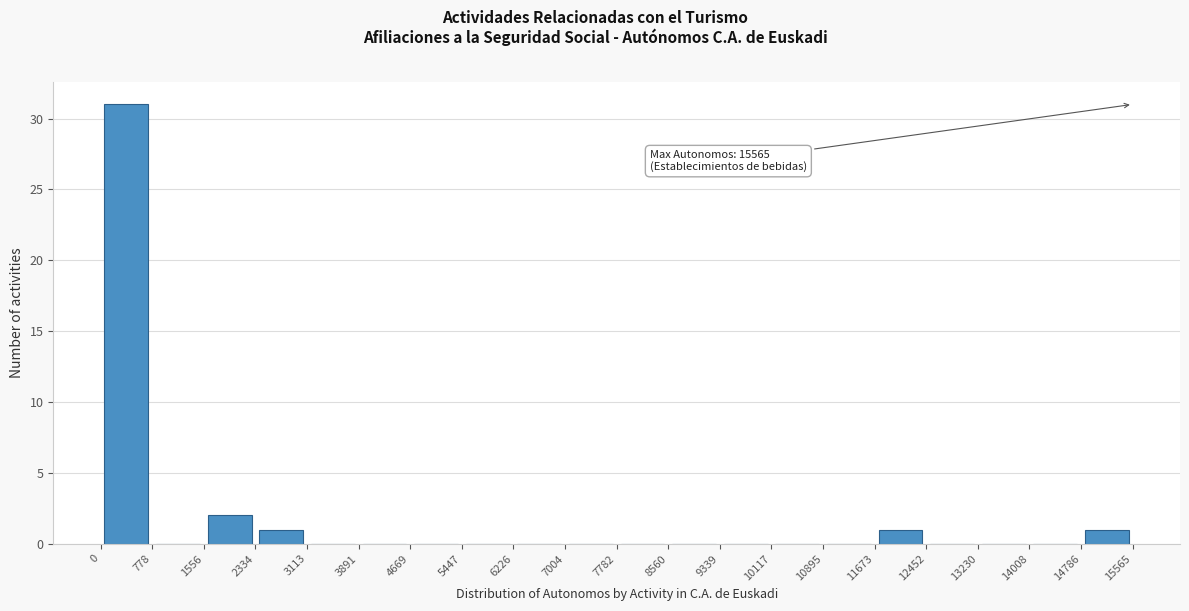

Which range on the x-axis has the tallest bar?

0 to 778